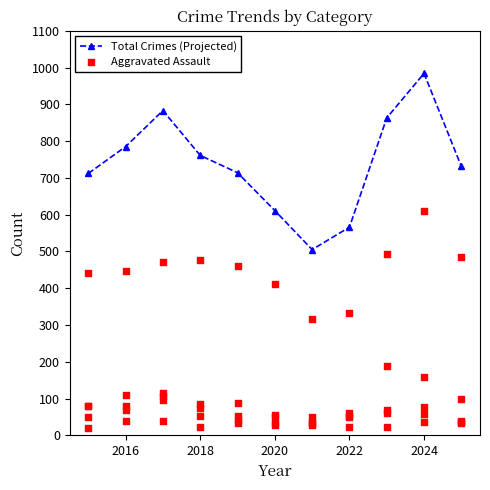

Which category has the highest value in the Total Crimes (Projected) series?

2024